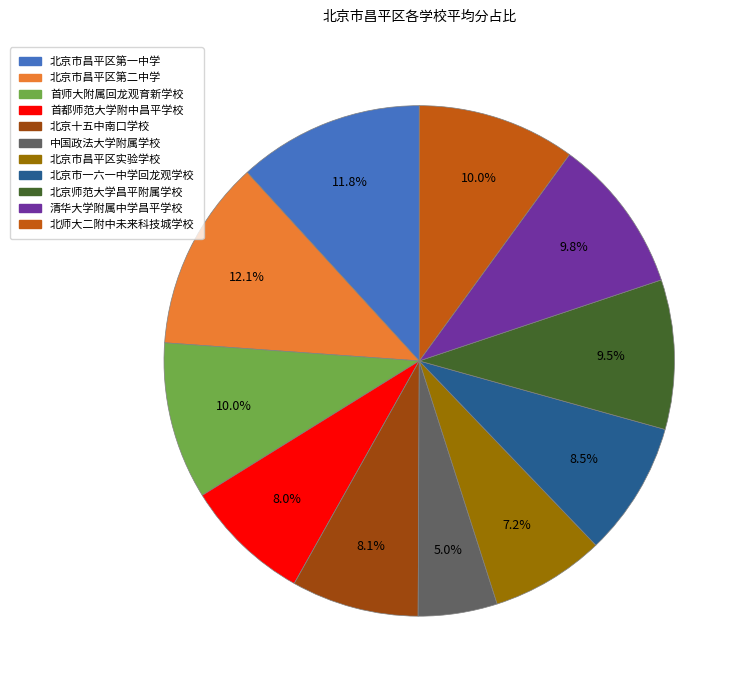

Is it true that 北师大二附中未来科技城学校 is 19% of the pie?

False